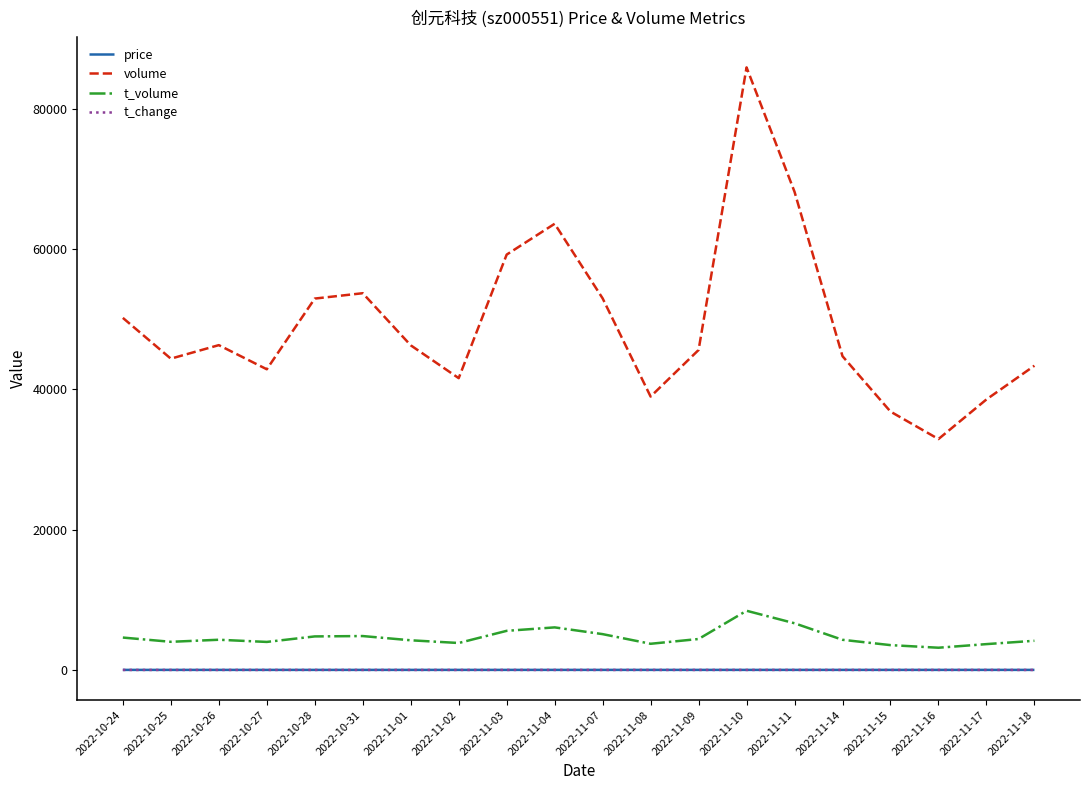

The value of volume at 2022-11-18 is 58767.2. True or false?

False